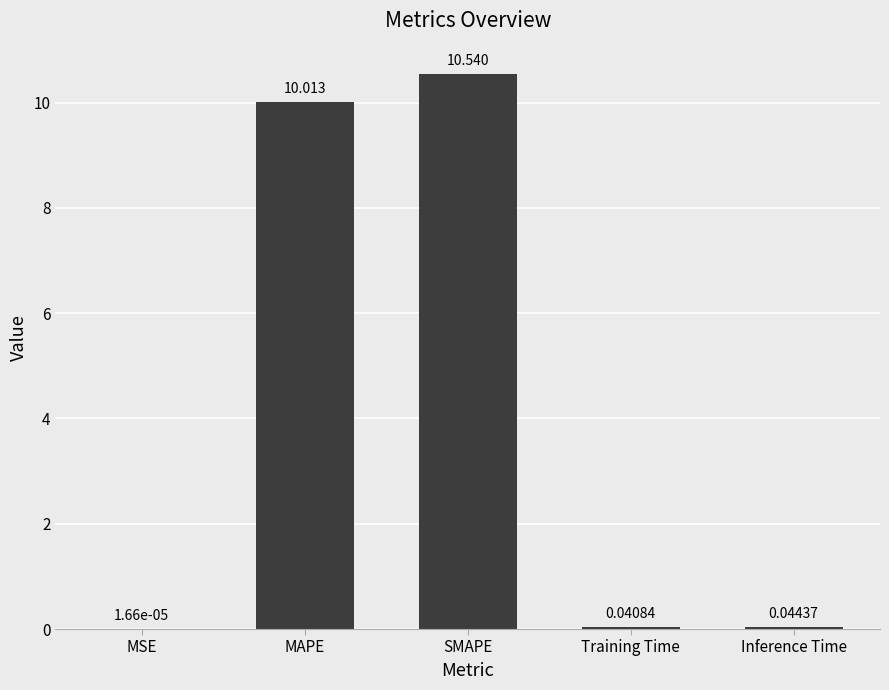

Which has a higher value, Training Time or SMAPE?

SMAPE